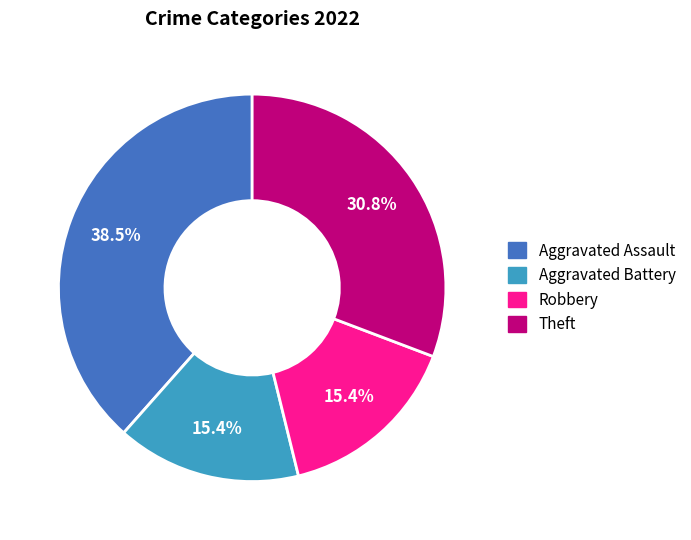

To the nearest percent, what is the average slice percentage?

25%